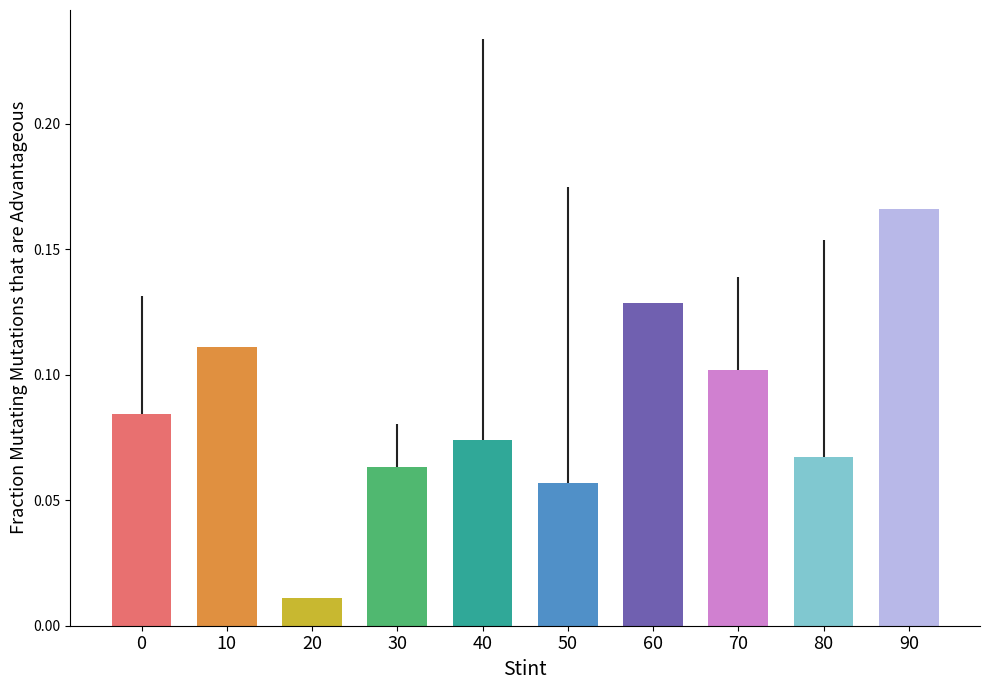

Is it true that col_8 equals 0.0 at 8?

False